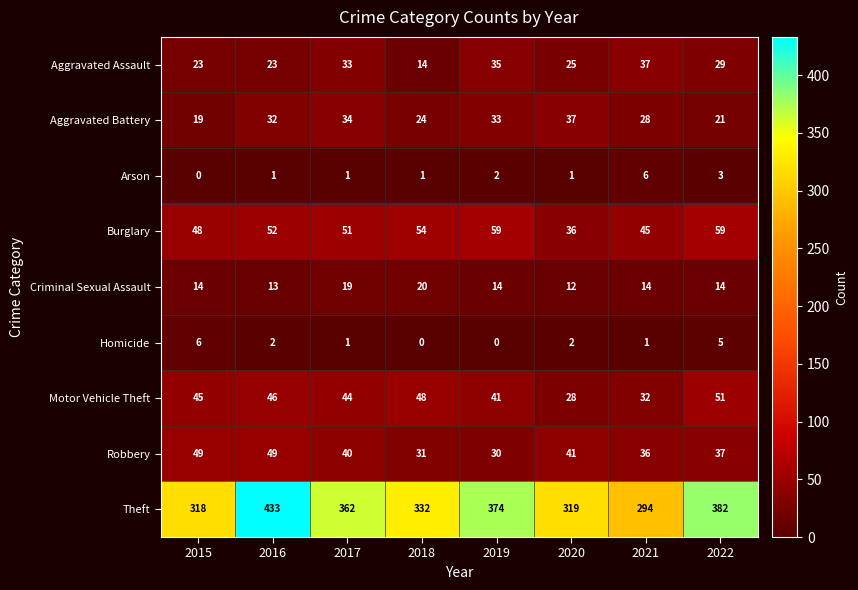

List the labels in order of Motor Vehicle Theft value, smallest first.

2020, 2021, 2019, 2017, 2015, 2016, 2018, 2022